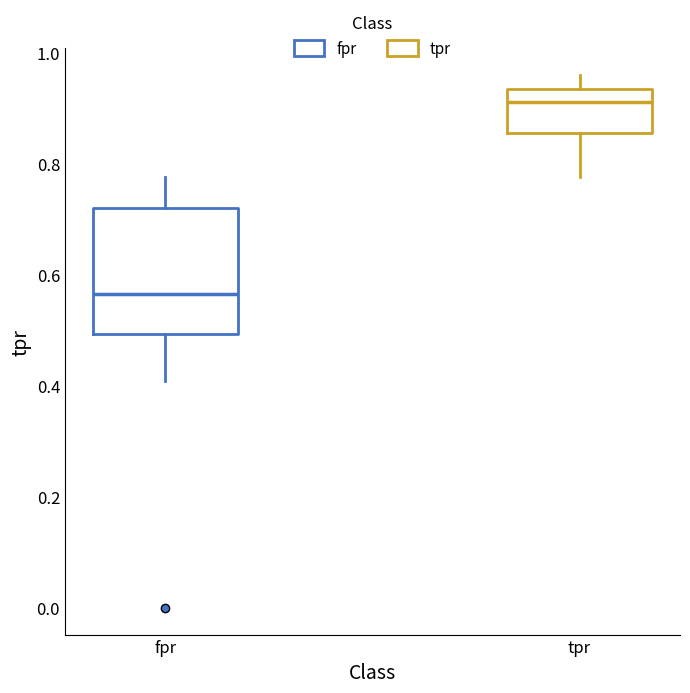

Which box is the tallest, from its lower edge to its upper edge?

fpr